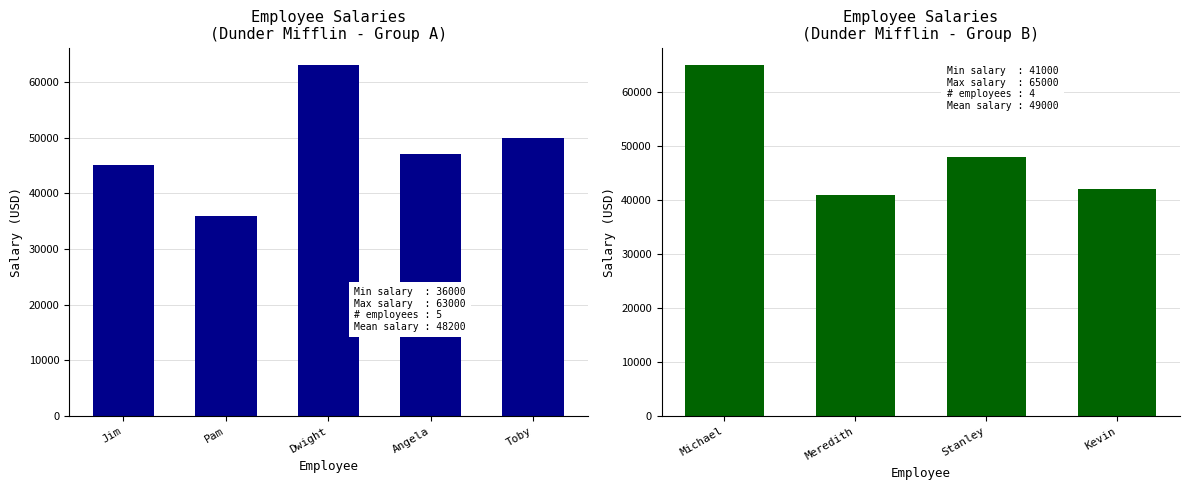

How many series are shown in this chart?

1